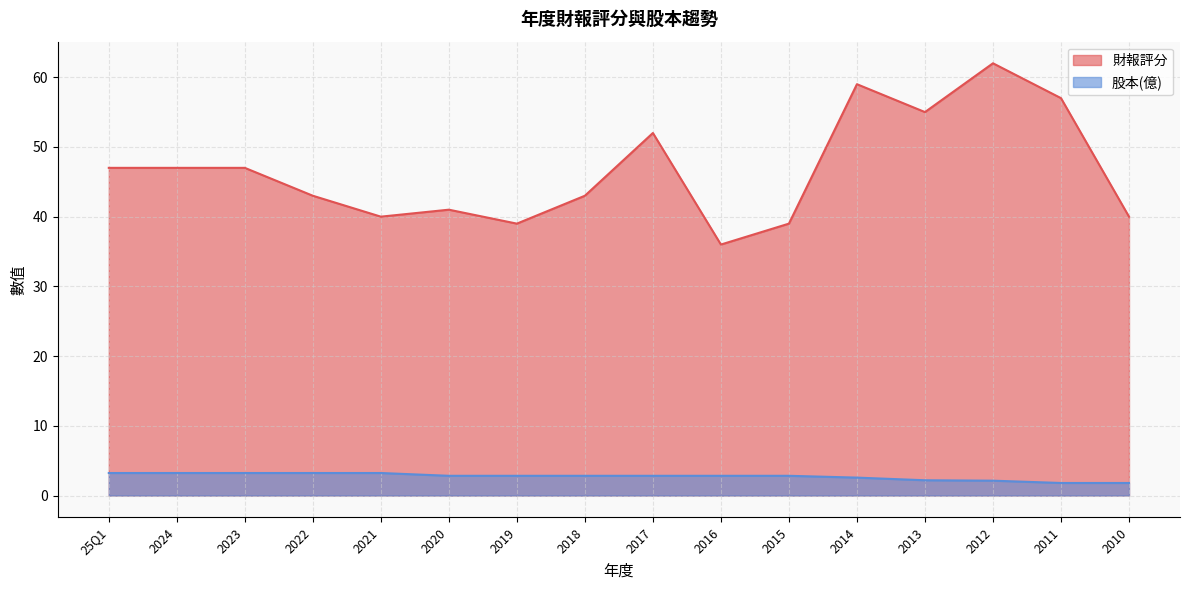

Between 2018 and 2013, which series saw the biggest shift?

財報評分